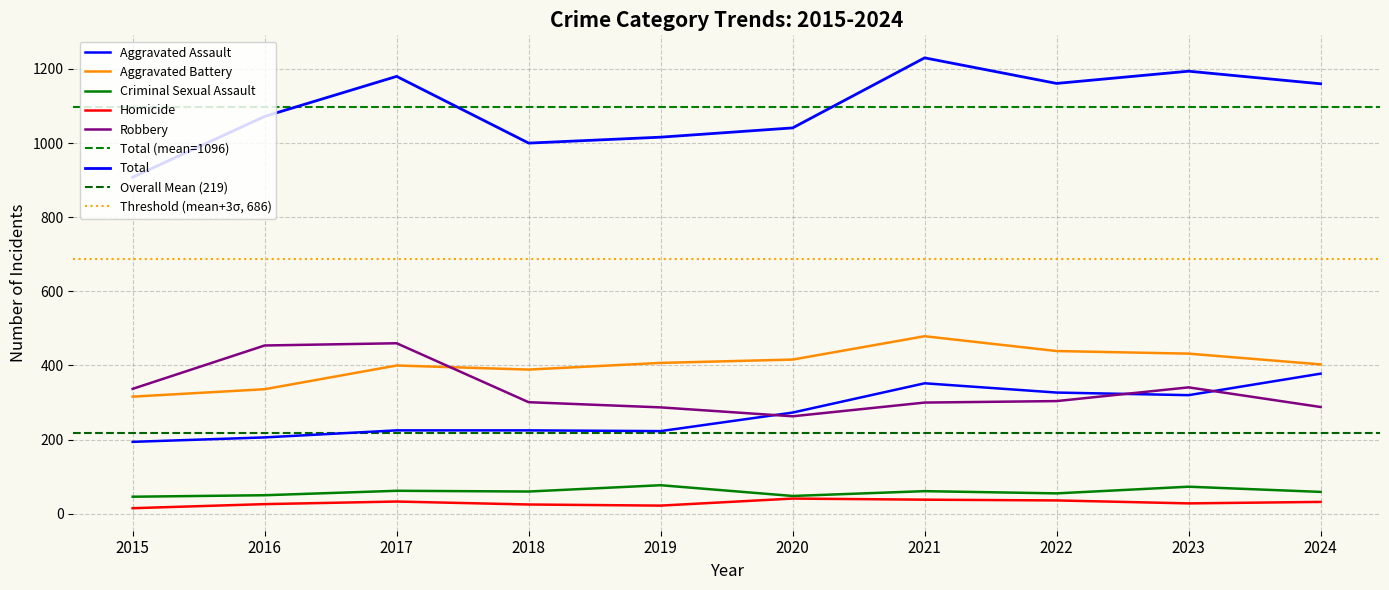

Which series has the largest total across all categories?

Total